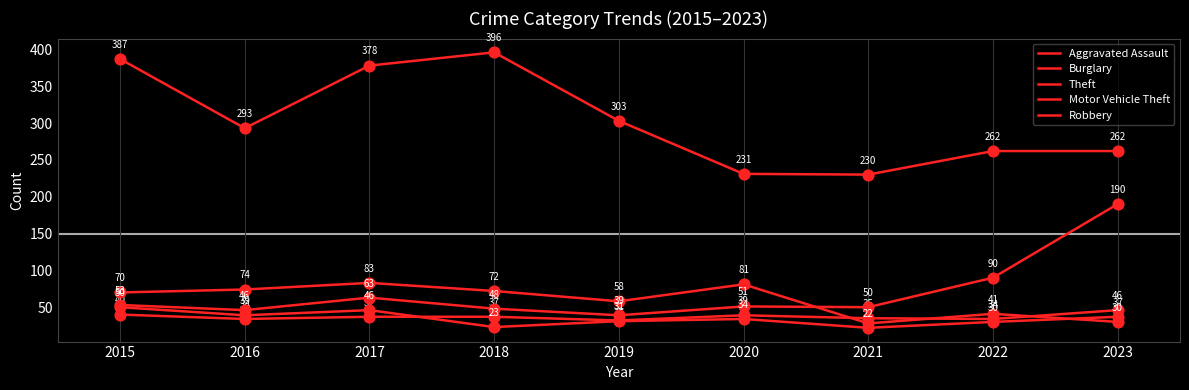

Which series has the largest total across all categories?

Theft